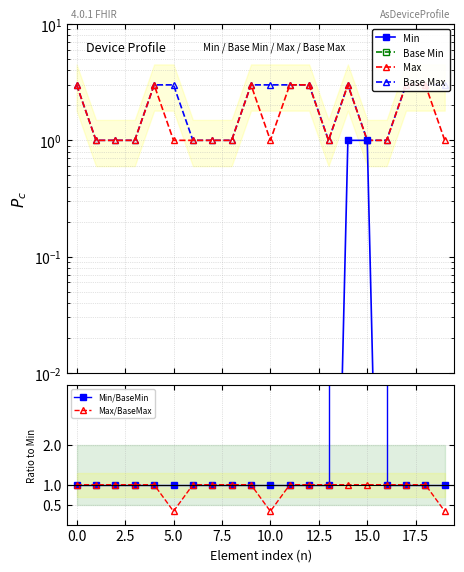

What is the minimum value for Max/BaseMax?

0.3